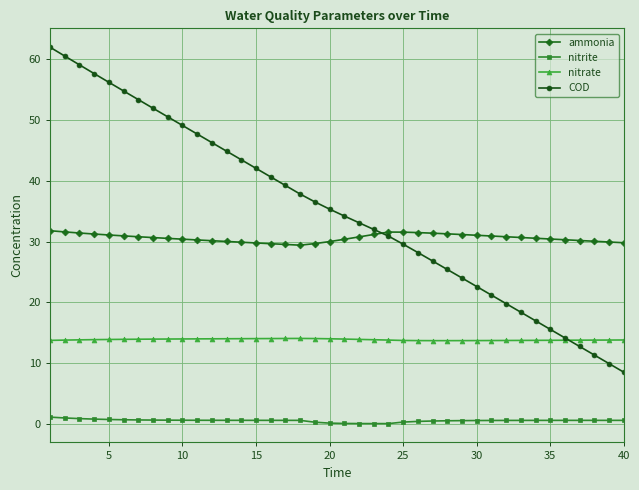

What is the value of the COD point at the 3rd from the left?

59.1